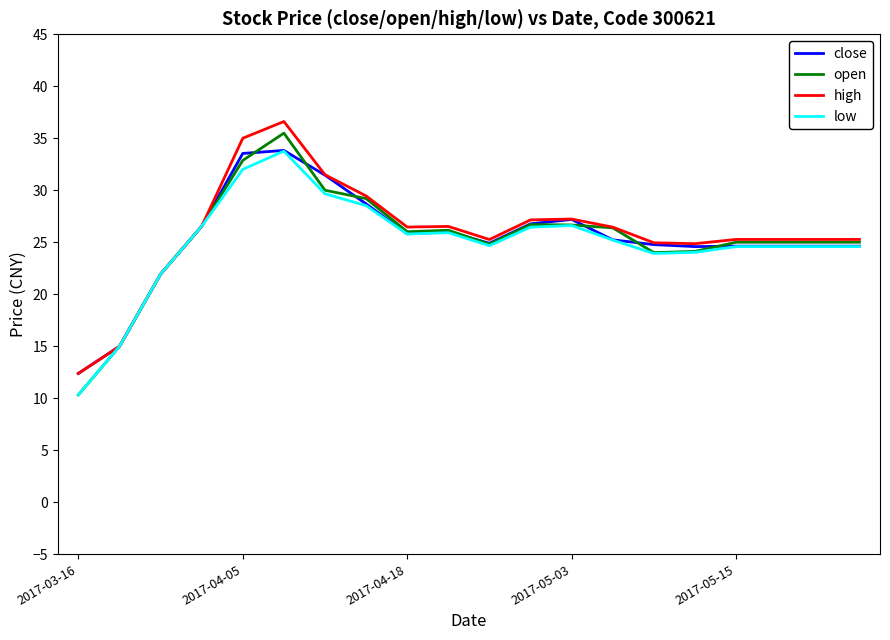

What is the minimum value for high?

12.4